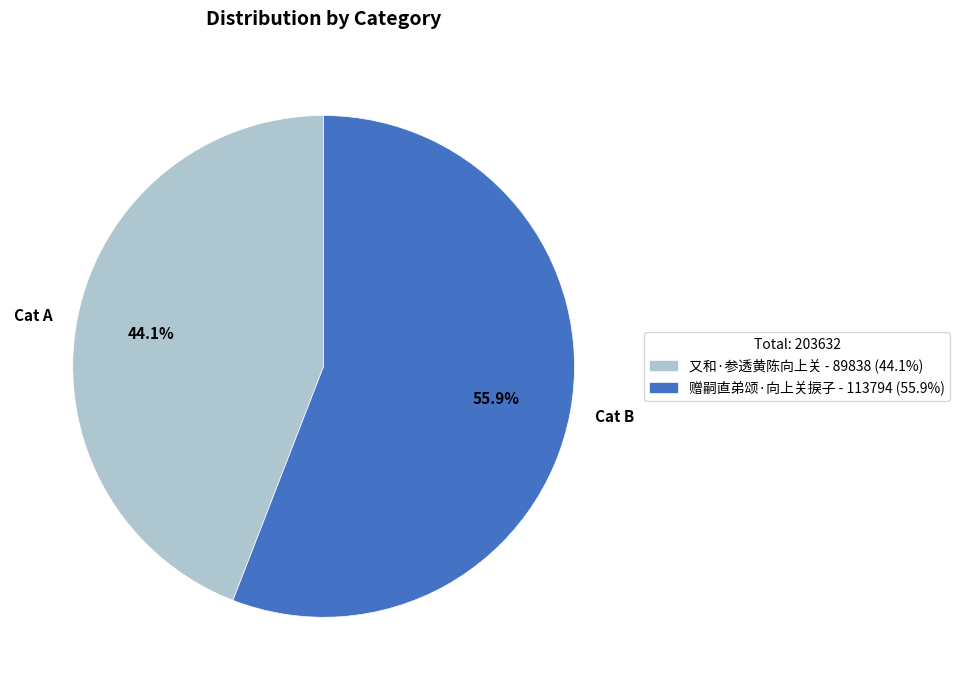

To the nearest percent, what is the average slice percentage?

50%